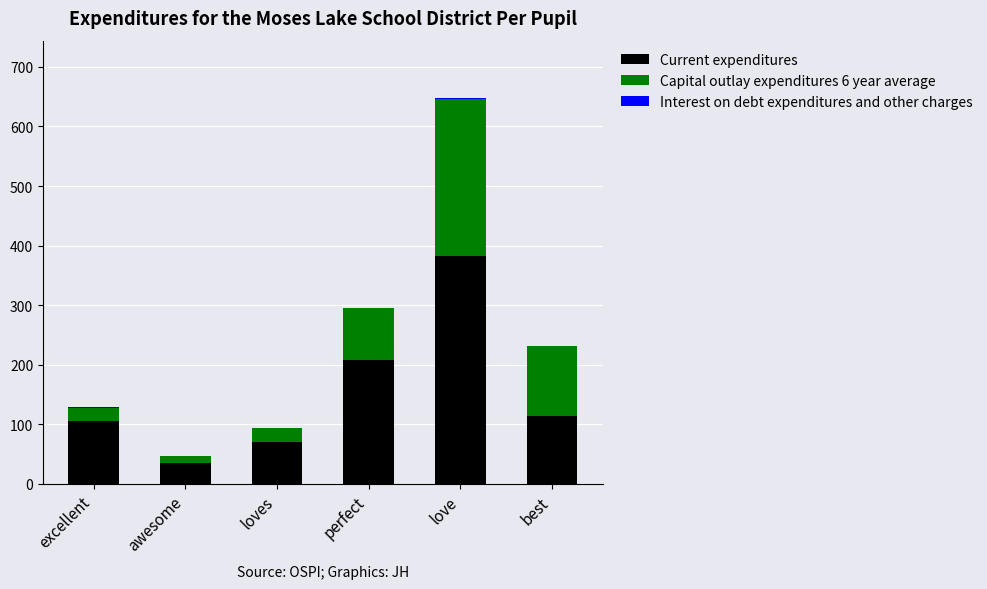

The value of Current expenditures at perfect is 298. True or false?

False